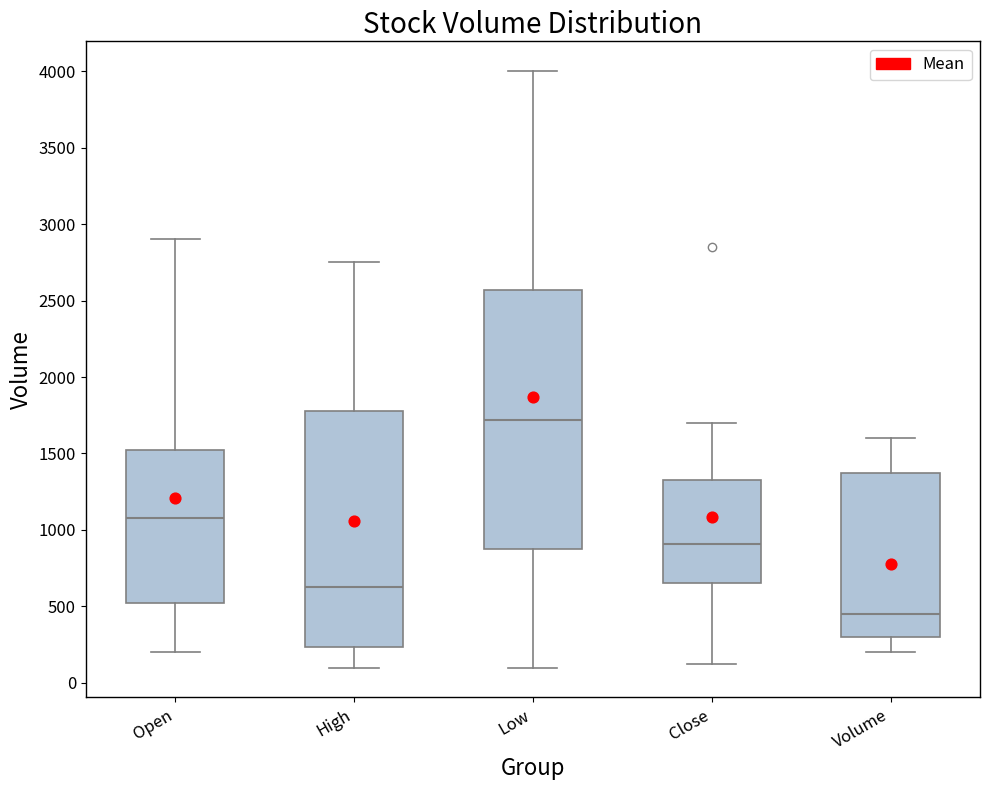

Where does the median line of the box for Open sit on the y-axis? The values are not printed on the chart, so give them approximately, as read against the axis.

1100